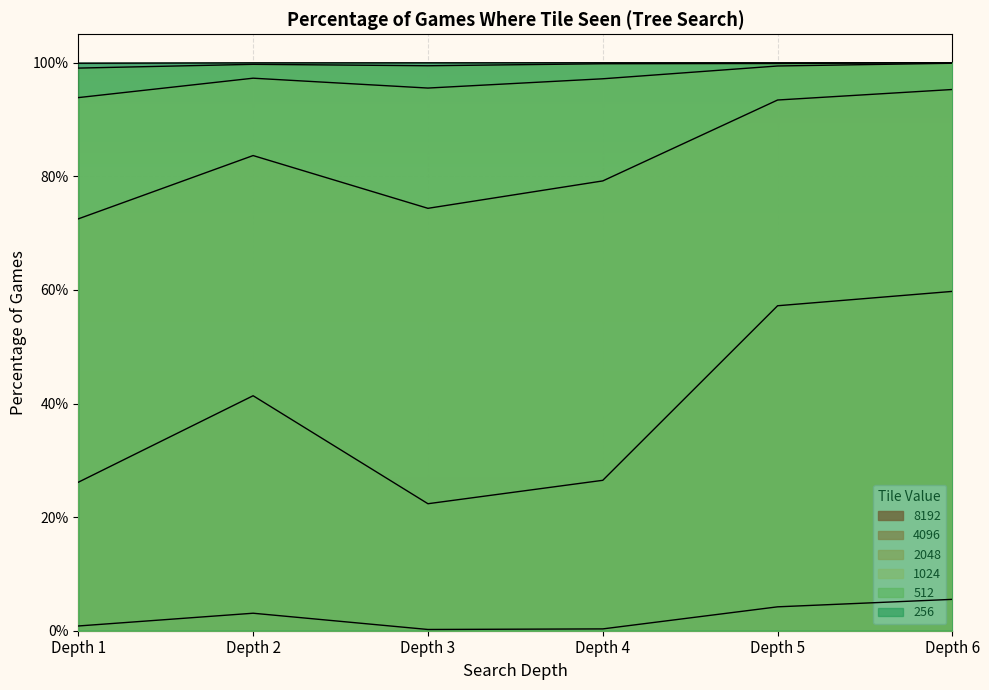

What is the value of the 1024 point at the 3rd from the left?

1.0